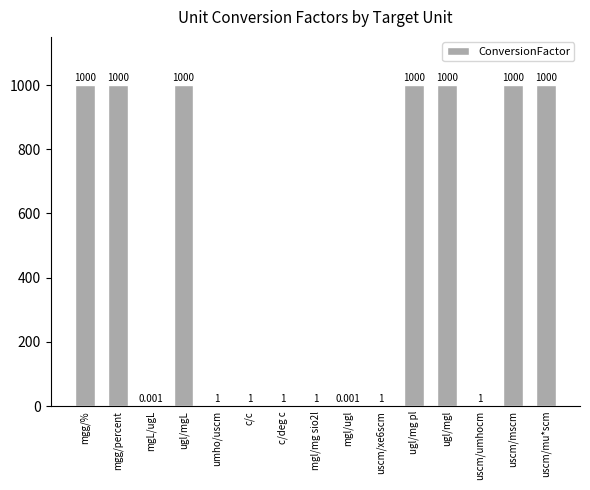

Which has a higher value, ugl/mg pl or umho/uscm?

ugl/mg pl